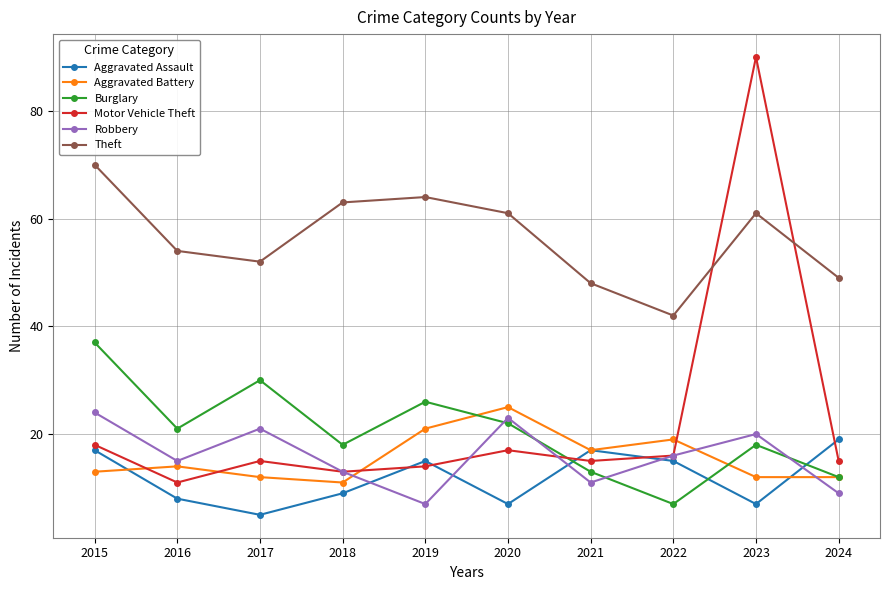

Where does the Motor Vehicle Theft series first go above 15?

2015